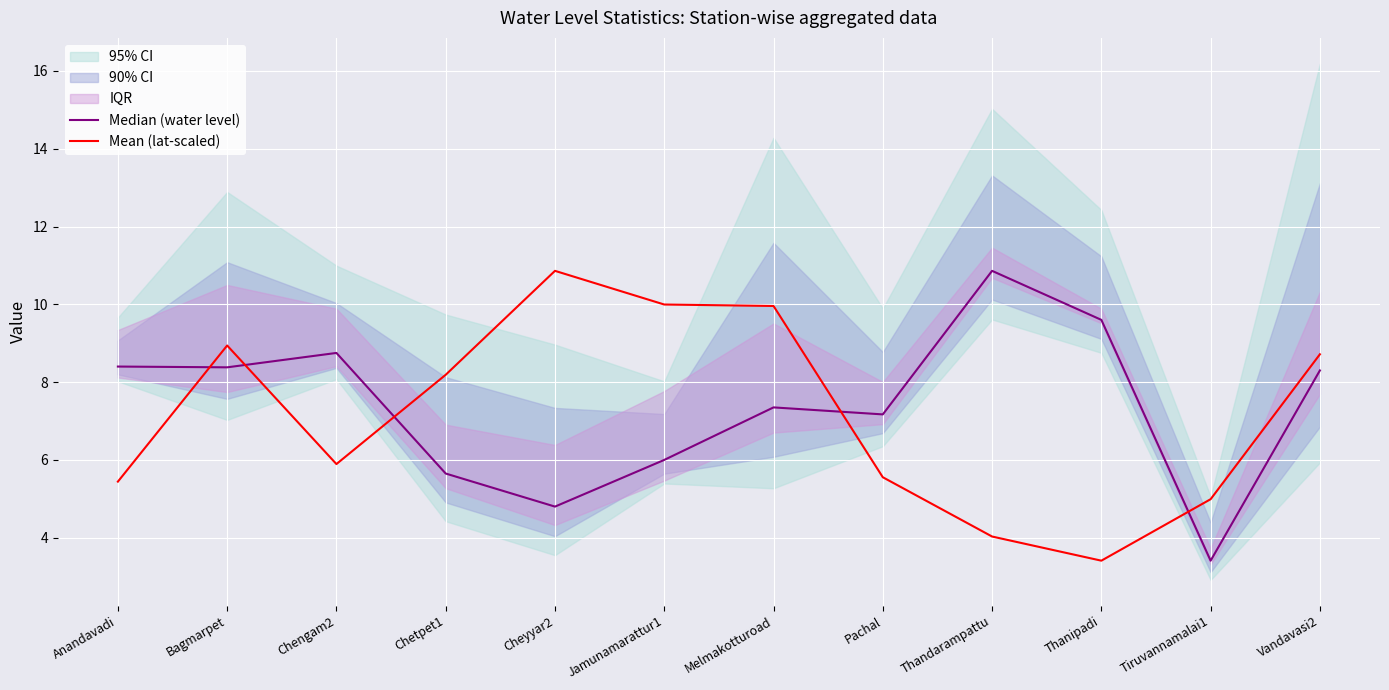

What is the difference between the maximum and minimum values in the Mean (lat-scaled) series?

7.4